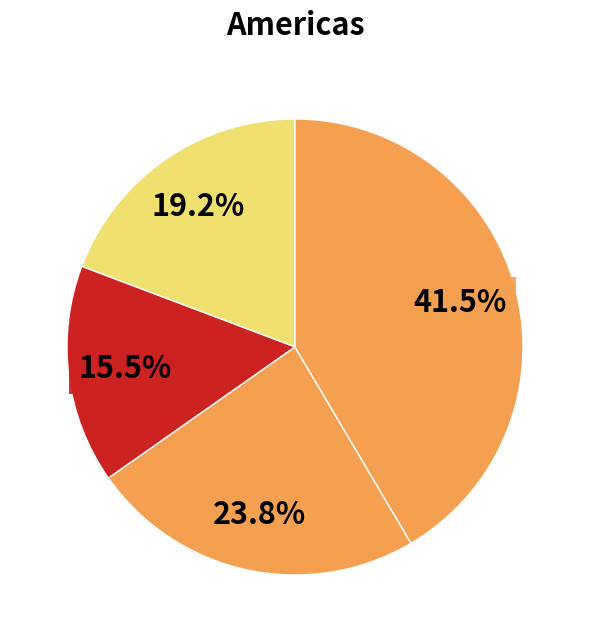

How many segments does this pie chart have?

4